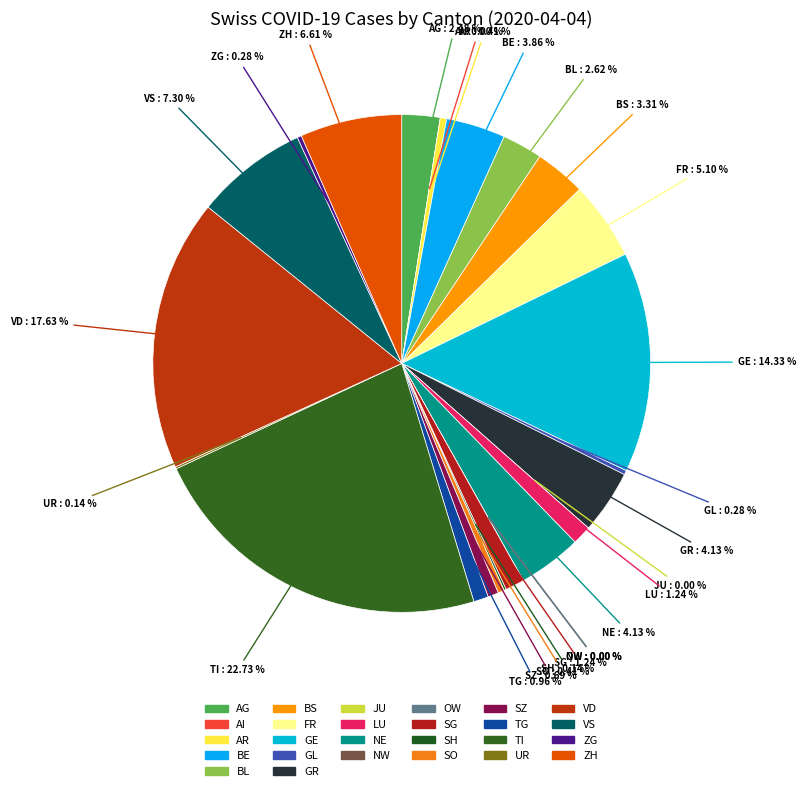

Is there a majority slice in this chart?

No